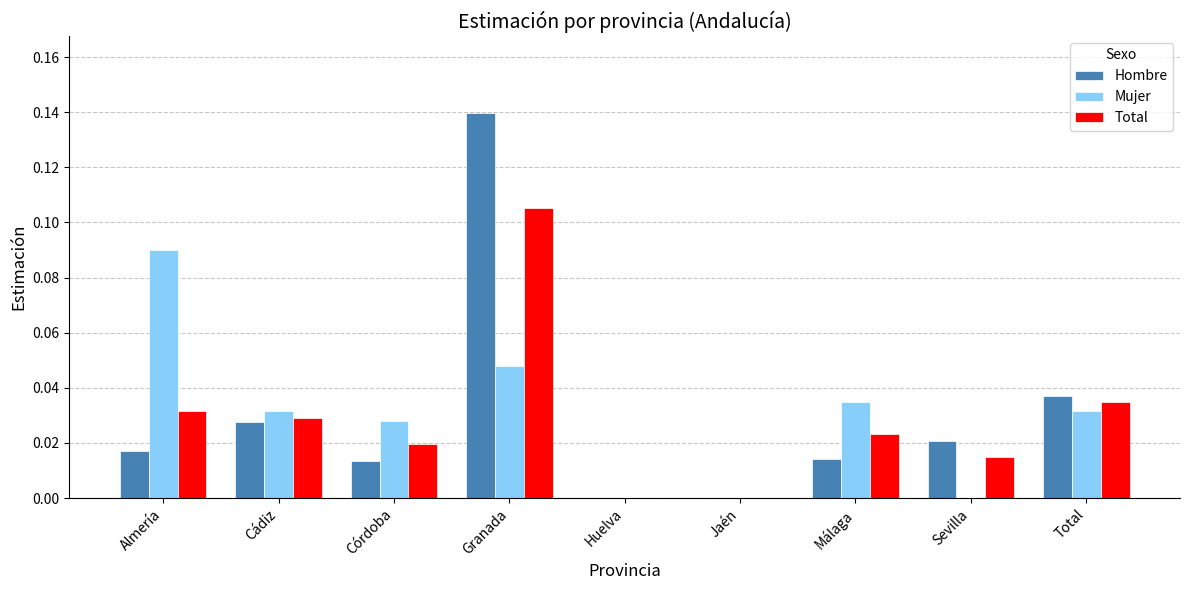

Between Cádiz and Málaga, which series saw the biggest shift?

Hombre